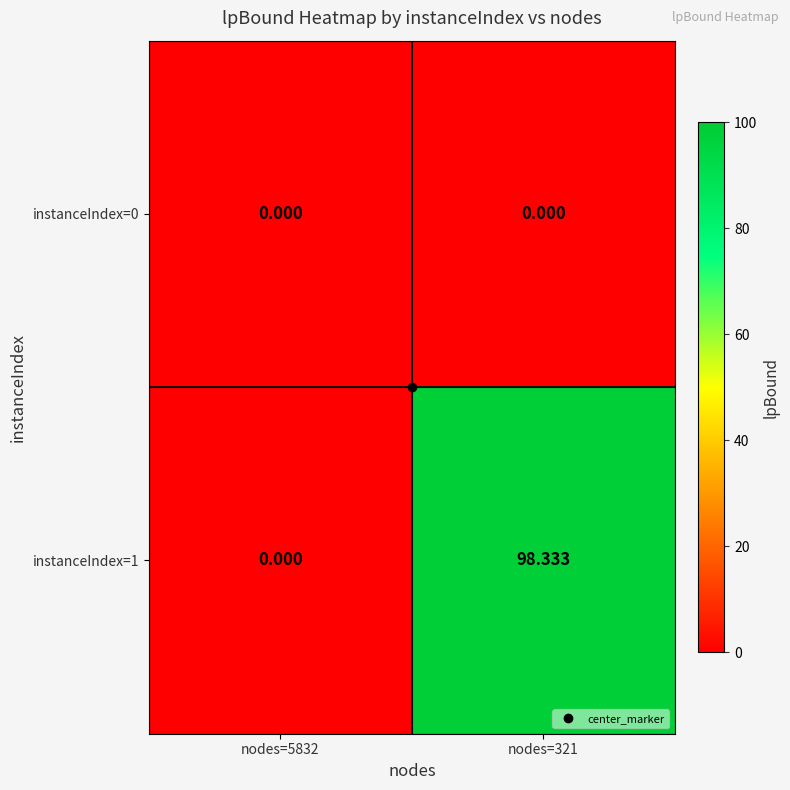

Reading left to right, extract all data points from this chart.

instanceIndex=0: nodes=5832=0.0	nodes=321=0.0
instanceIndex=1: nodes=5832=0.0	nodes=321=98.3